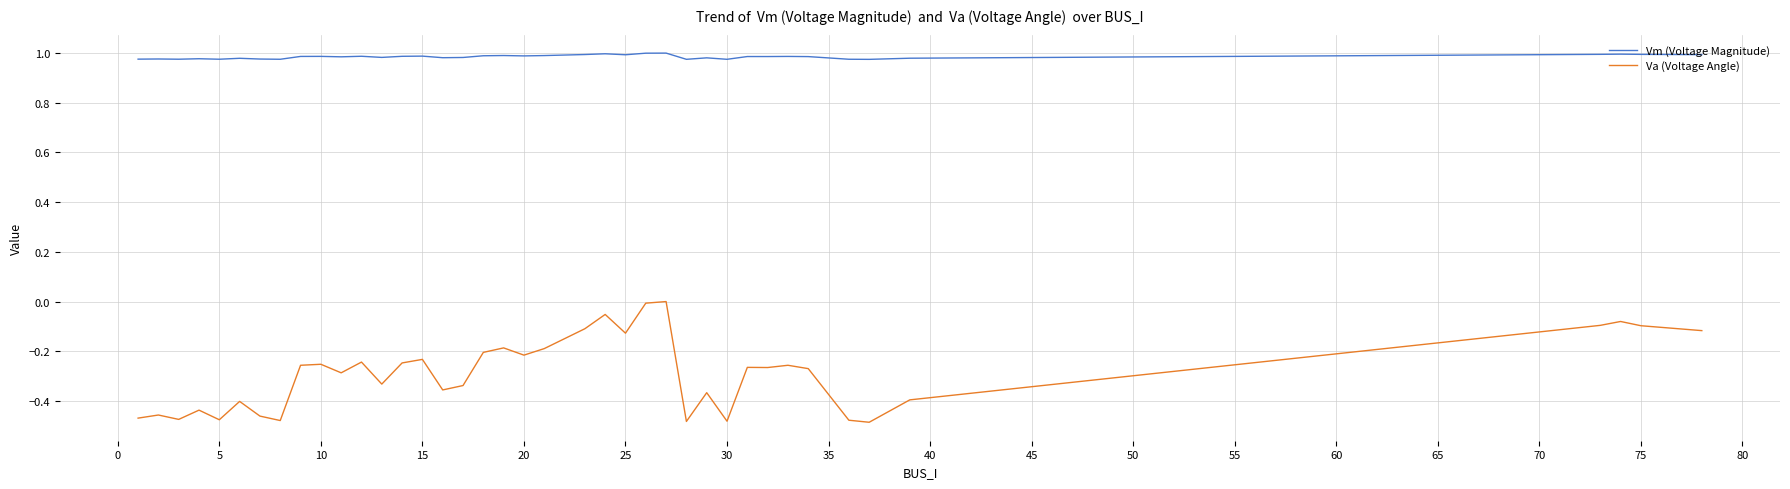

Rank the series by their average value, from highest to lowest.

Vm (Voltage Magnitude), Va (Voltage Angle)